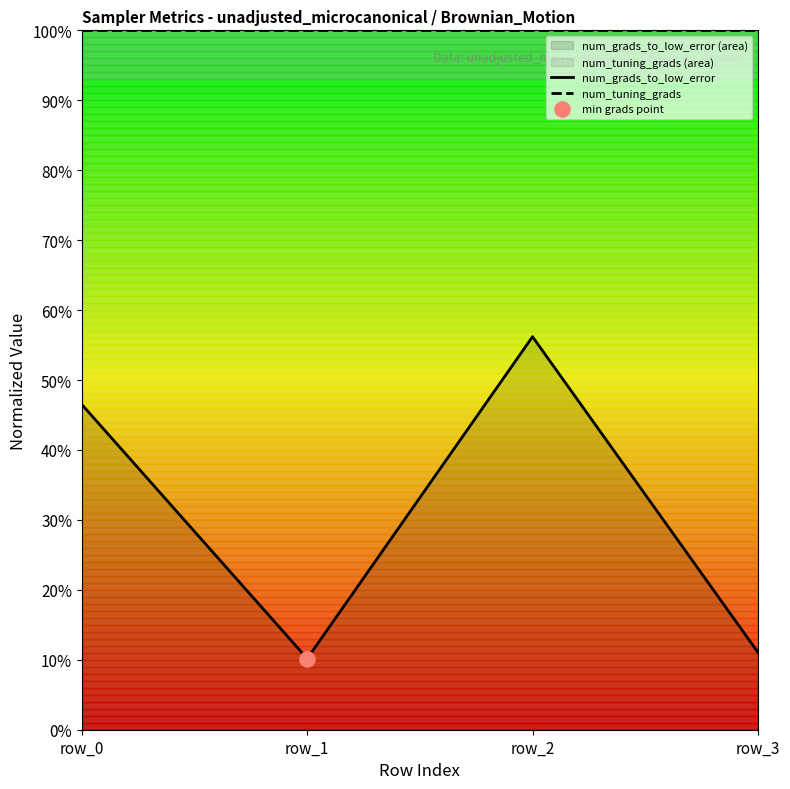

At how many categories does at least one series exceed 0?

4